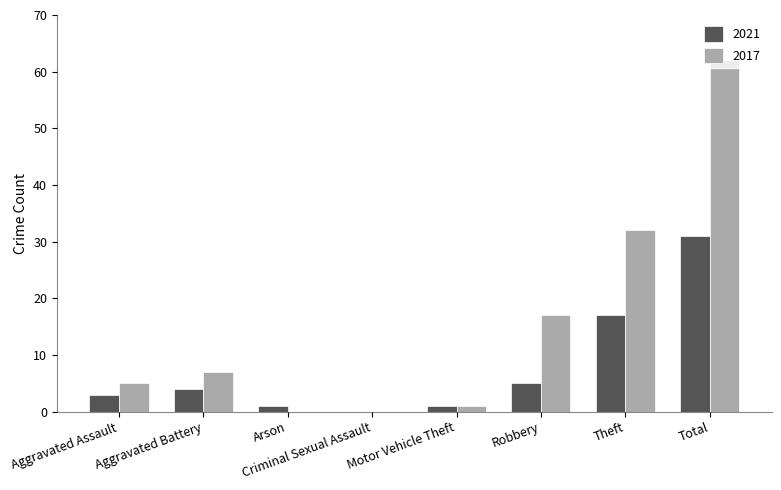

Are the bars grouped side by side (vs. stacked)?

Yes